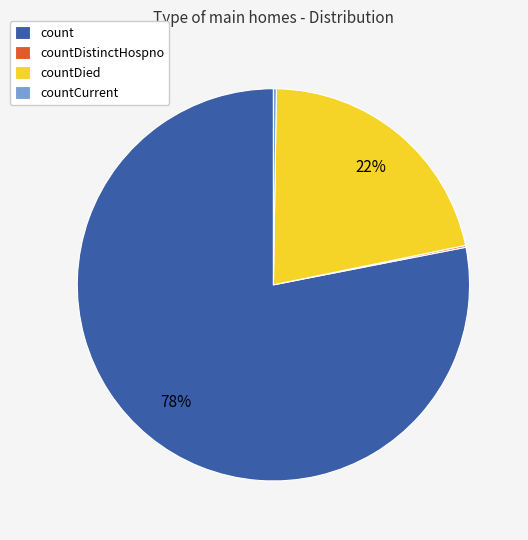

Is it true that countDied is 14% of the pie?

False